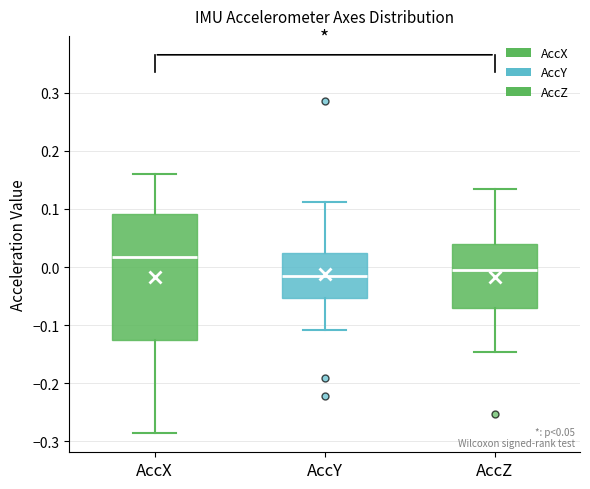

Comparing the boxes themselves (not the whiskers), which one is the tallest?

AccX